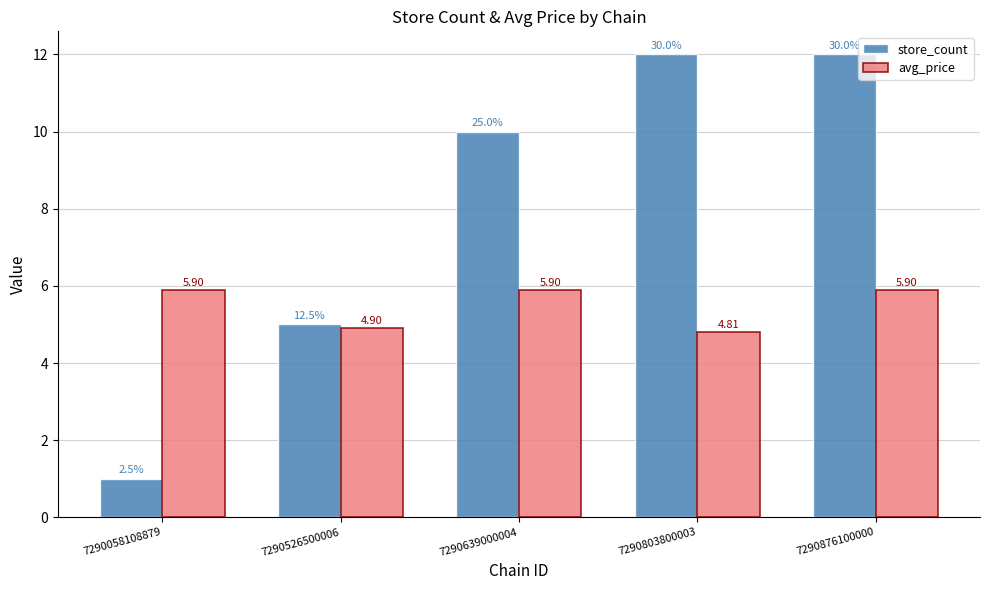

Is the value of store_count at 7290803800003 greater than the value of avg_price at 7290803800003?

Yes